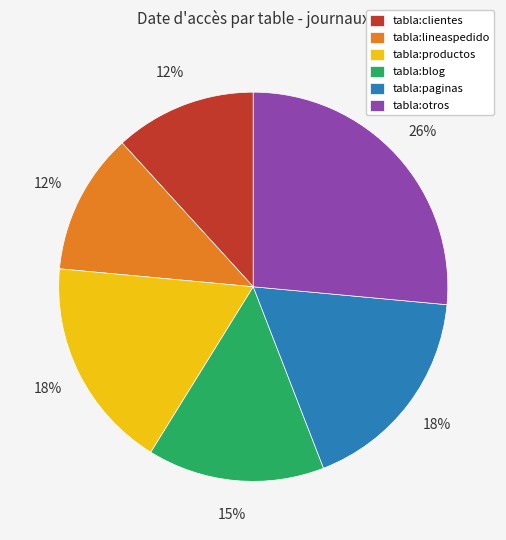

How many slices are in this pie chart?

6